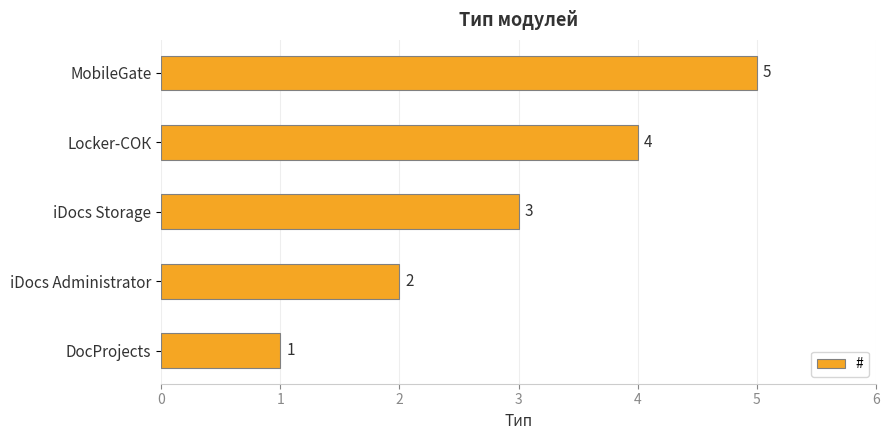

What is the minimum value shown in the chart?

1